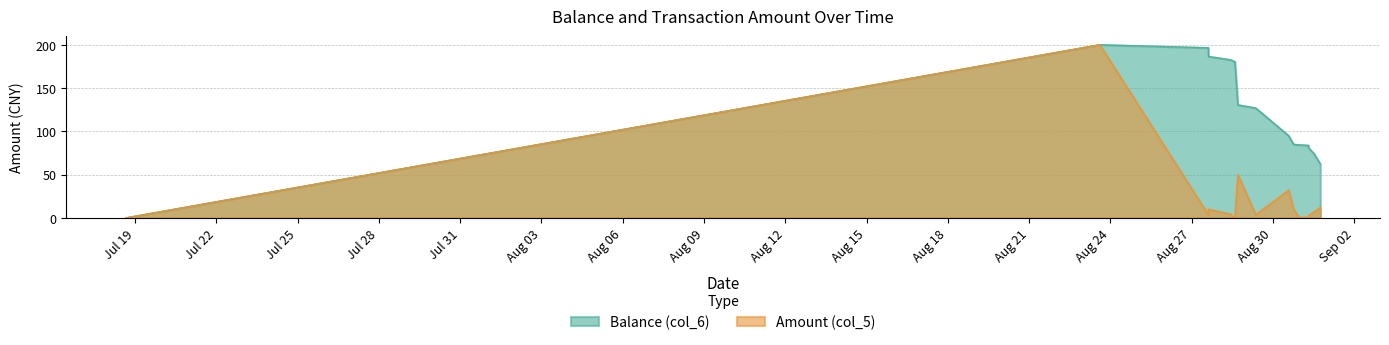

Is the value of Balance (col_6) at 2014/07/18 15:59:03 greater than the value of Amount (col_5) at 2014/08/28 10:51:17?

No